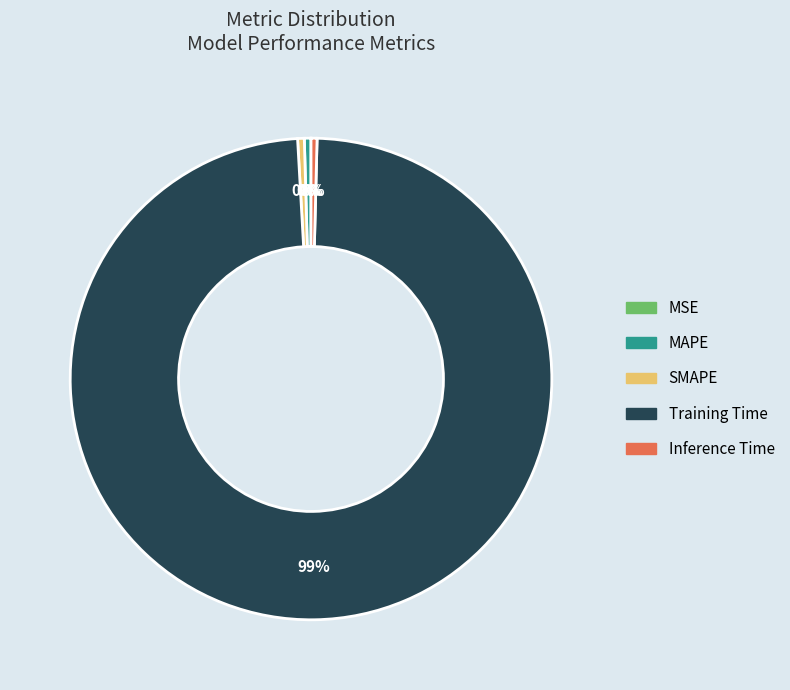

Combined, do SMAPE and Inference Time account for over 50%?

No